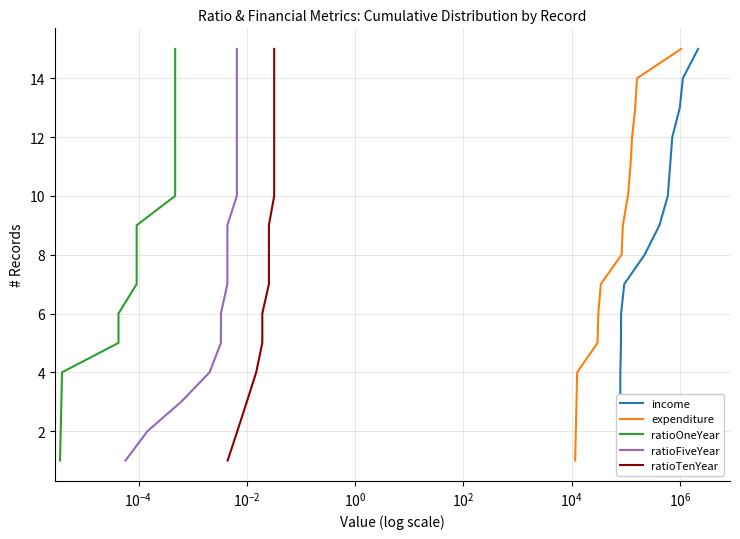

How many lines are shown in the chart?

5